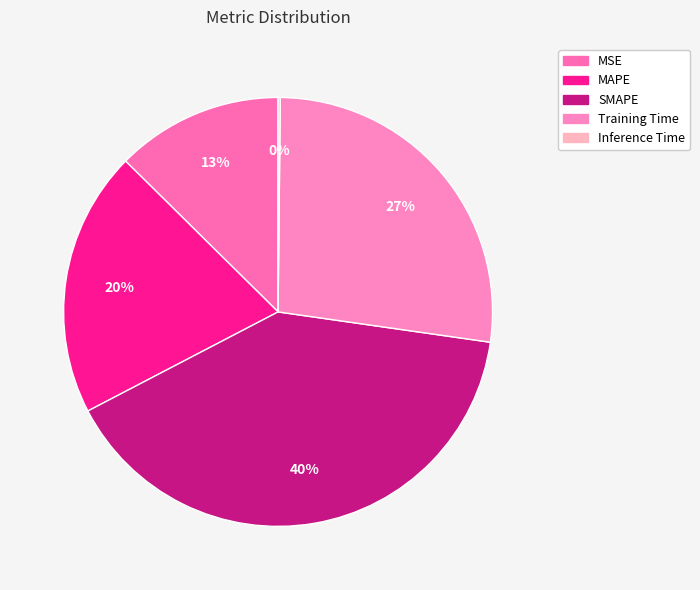

Approximately how many times larger is the value at SMAPE compared to MAPE?

2.0